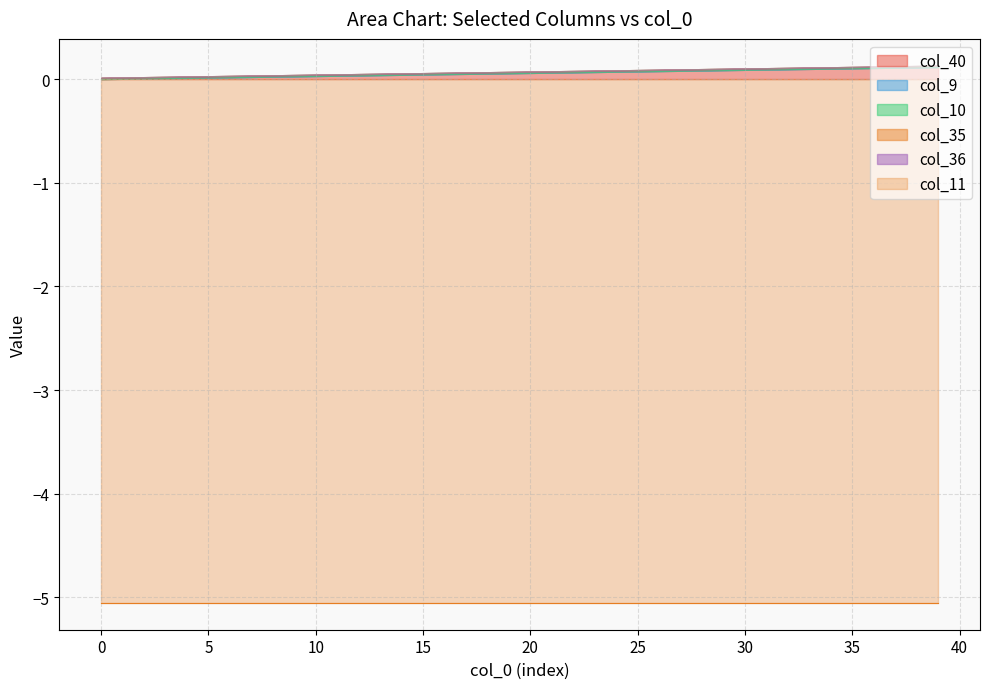

Does the chart display data point markers on the line(s)?

No